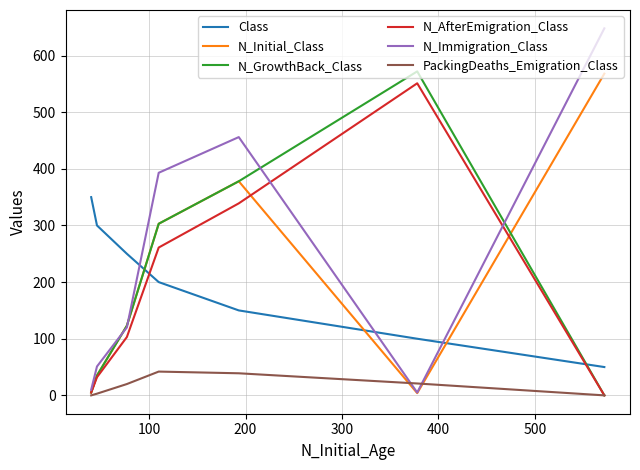

What is the sum of the N_GrowthBack_Class values at 300 and 100?

875